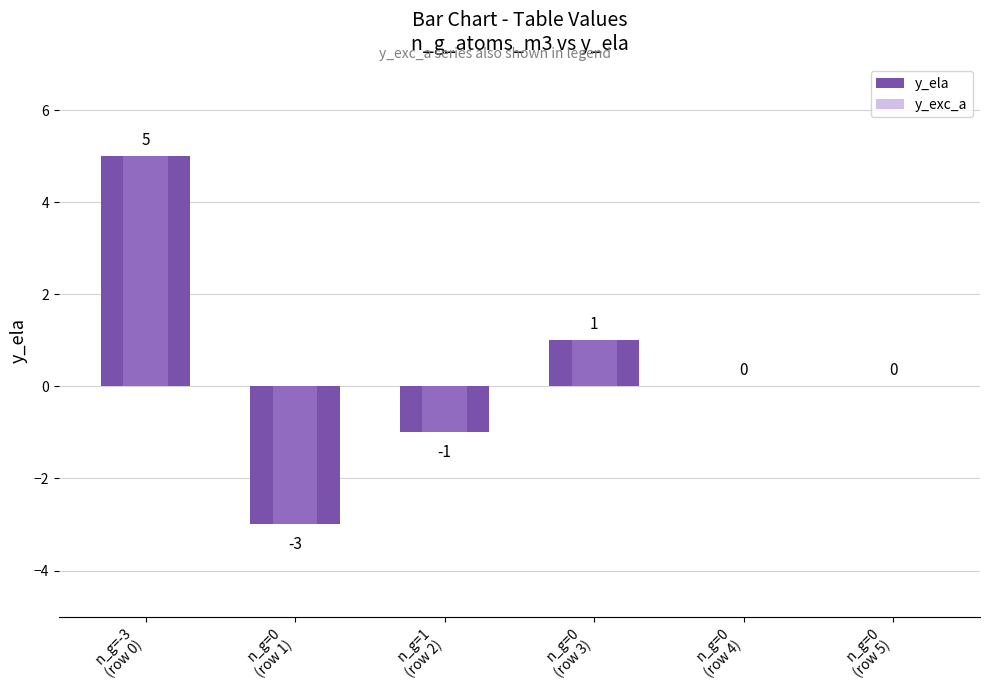

Reading left to right, extract all data points from this chart.

y_ela: n_g=-3
(row 0)=5	n_g=0
(row 1)=-3	n_g=1
(row 2)=-1	n_g=0
(row 3)=1	n_g=0
(row 4)=0	n_g=0
(row 5)=0
y_exc_a: n_g=-3
(row 0)=5	n_g=0
(row 1)=-3	n_g=1
(row 2)=-1	n_g=0
(row 3)=1	n_g=0
(row 4)=0	n_g=0
(row 5)=0